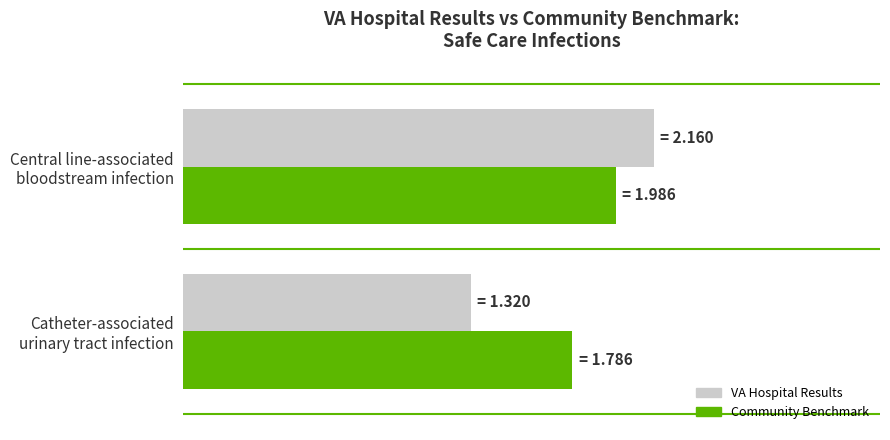

At which category is the sum across all series the highest?

Central line-associated
bloodstream infection